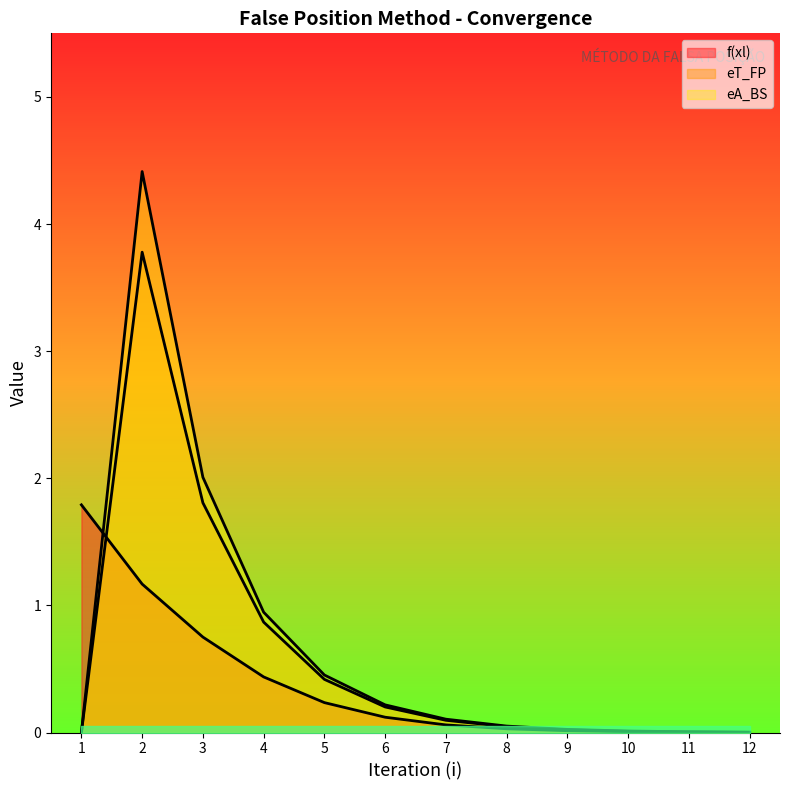

What is the average value of the eA_BS series?

0.7